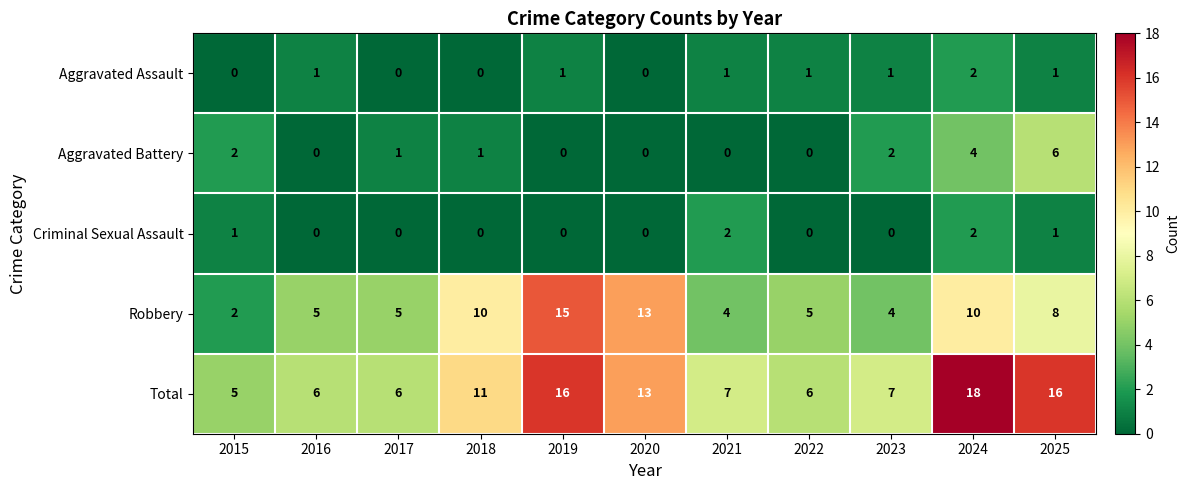

What is the difference between the highest and lowest values at 2018?

11